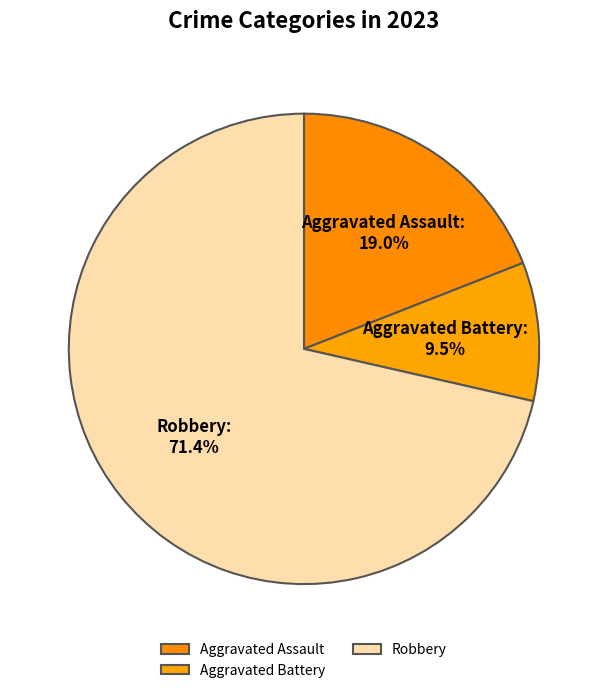

Which category accounts for the majority?

Robbery